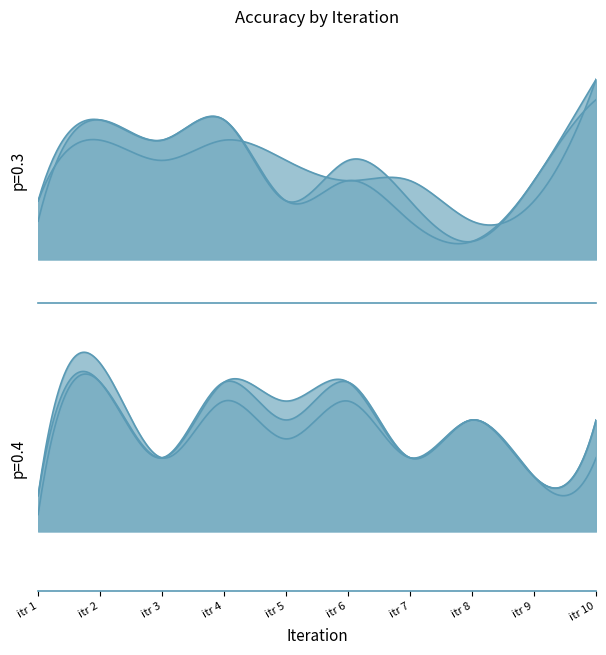

Does the chart display data point markers on the line(s)?

No